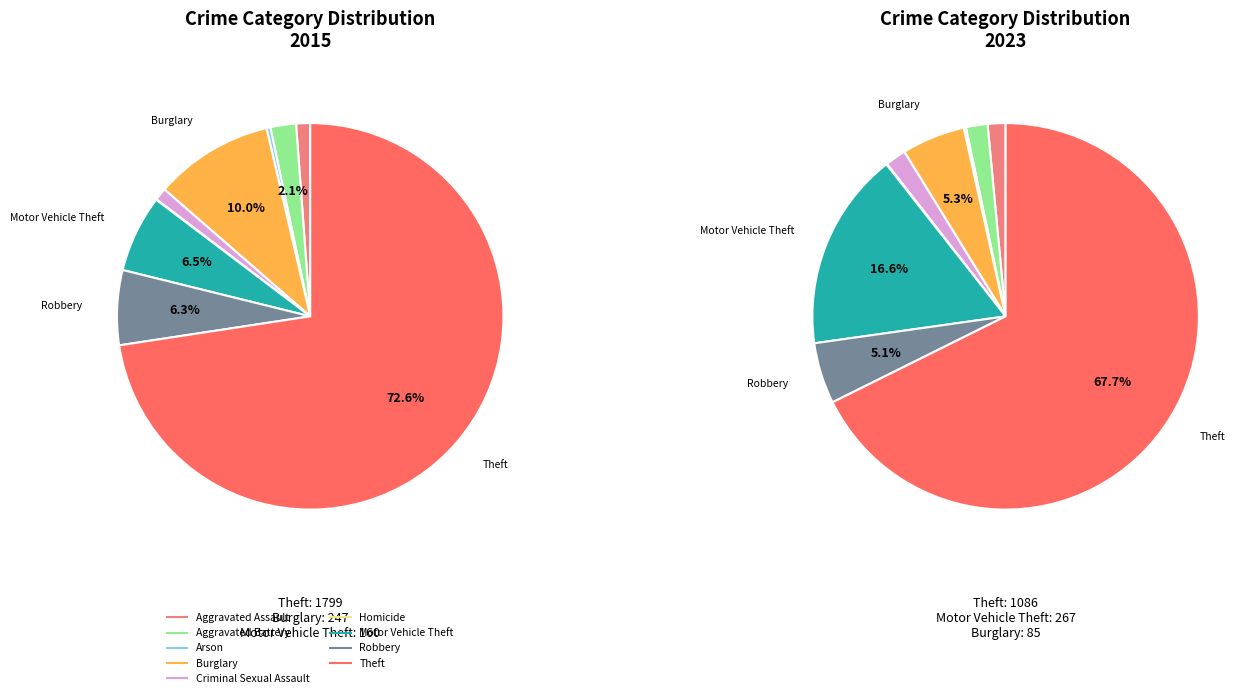

Count the number of slices in the pie.

9